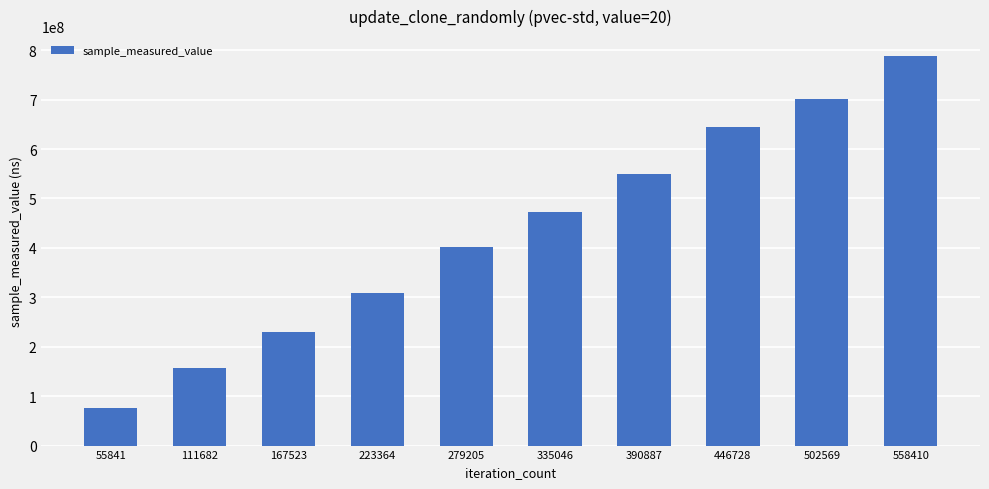

Are the bars horizontal?

No